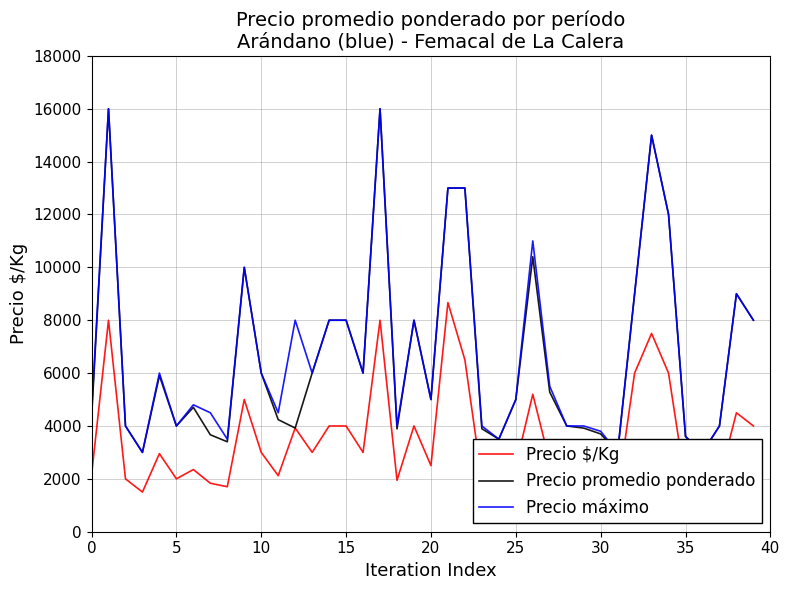

Reading right to left, what are all the values shown in this chart?

Precio $/Kg: 4000	4500	2000	1500	1800	6000	7500	6000	1500	1850	1960	2000	2639	5200	2500	1750	1948	6500	8667	2500	4000	1946	8000	3000	4000	4000	3000	3922	2120	3000	5000	1701	1834	2352	2000	2953	1500	2000	8000	2143
Precio promedio ponderado: 8000	9000	4000	3000	3600	12000	15000	9000	3000	3700	3920	4000	5278	10400	5000	3500	3895	13000	13000	5000	8000	3891	16000	6000	8000	8000	6000	3922	4239	6000	10000	3402	3667	4705	4000	5906	3000	4000	16000	4286
Precio máximo: 8000	9000	4000	3000	3600	12000	15000	9000	3000	3800	4000	4000	5500	11000	5000	3500	4000	13000	13000	5000	8000	4000	16000	6000	8000	8000	6000	8000	4500	6000	10000	3500	4500	4800	4000	6000	3000	4000	16000	4500